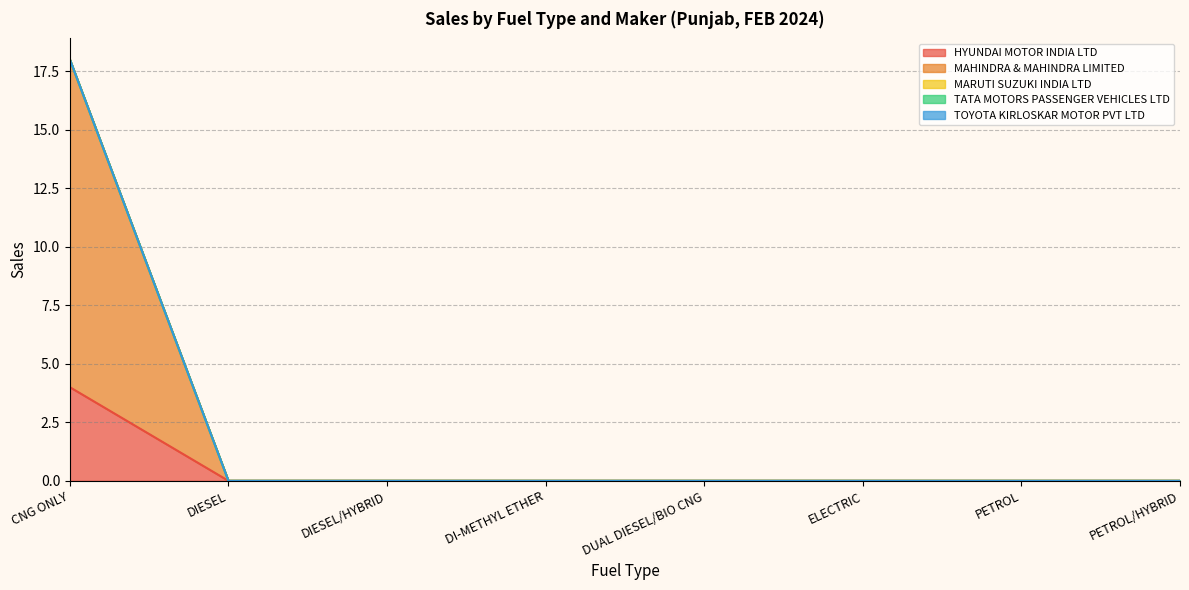

Does the chart display data point markers on the line(s)?

No